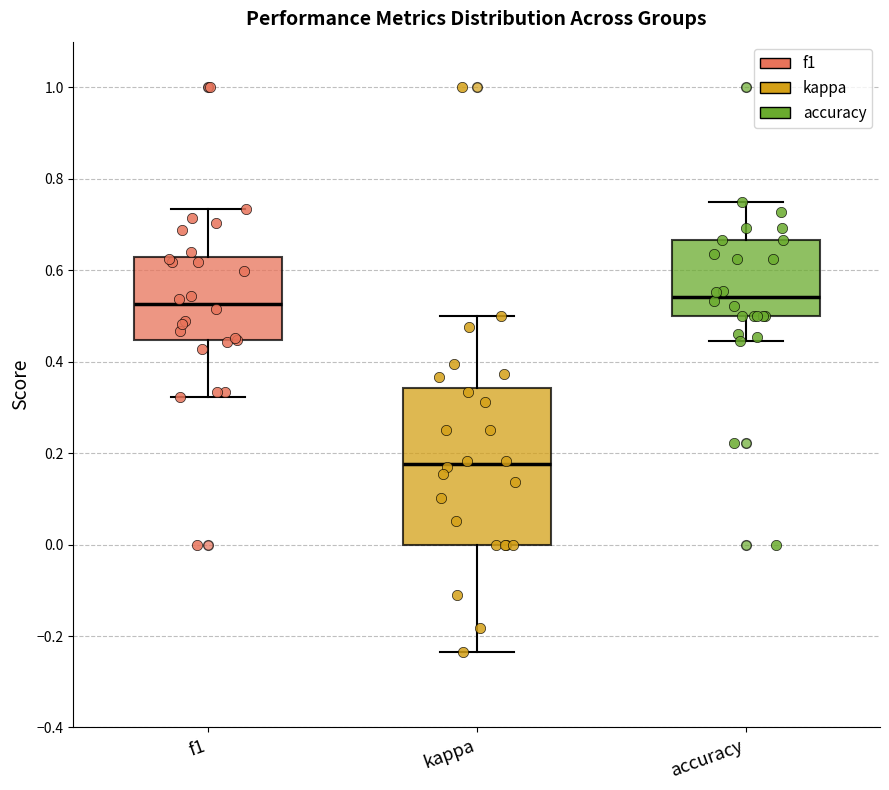

Where does the median line of the box for kappa sit on the y-axis? The values are not printed on the chart, so give them approximately, as read against the axis.

0.18